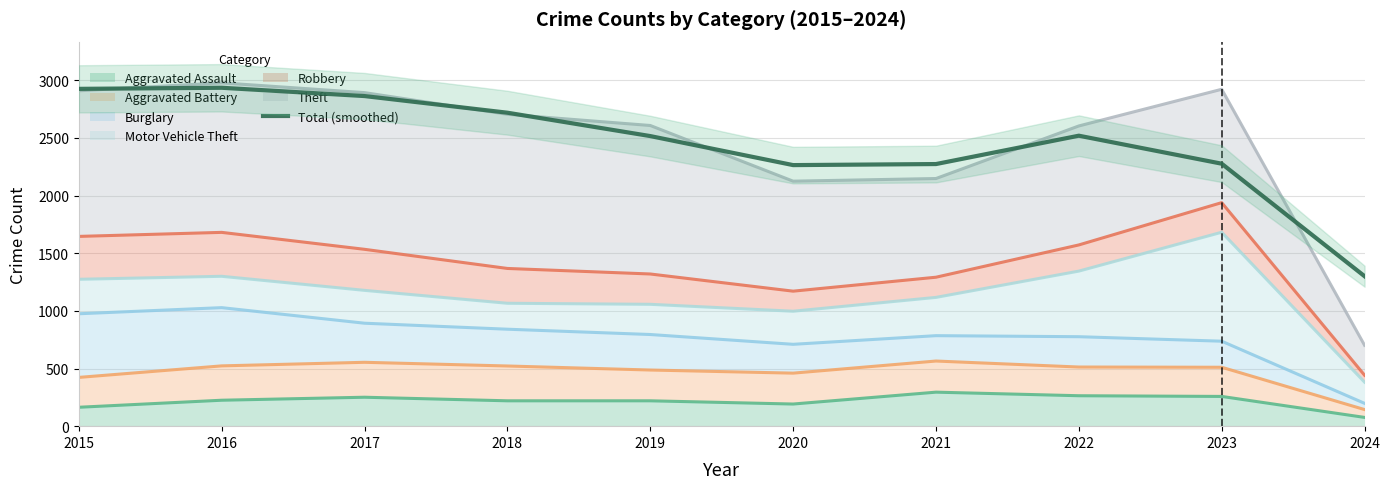

How many data points are above 2519?

5